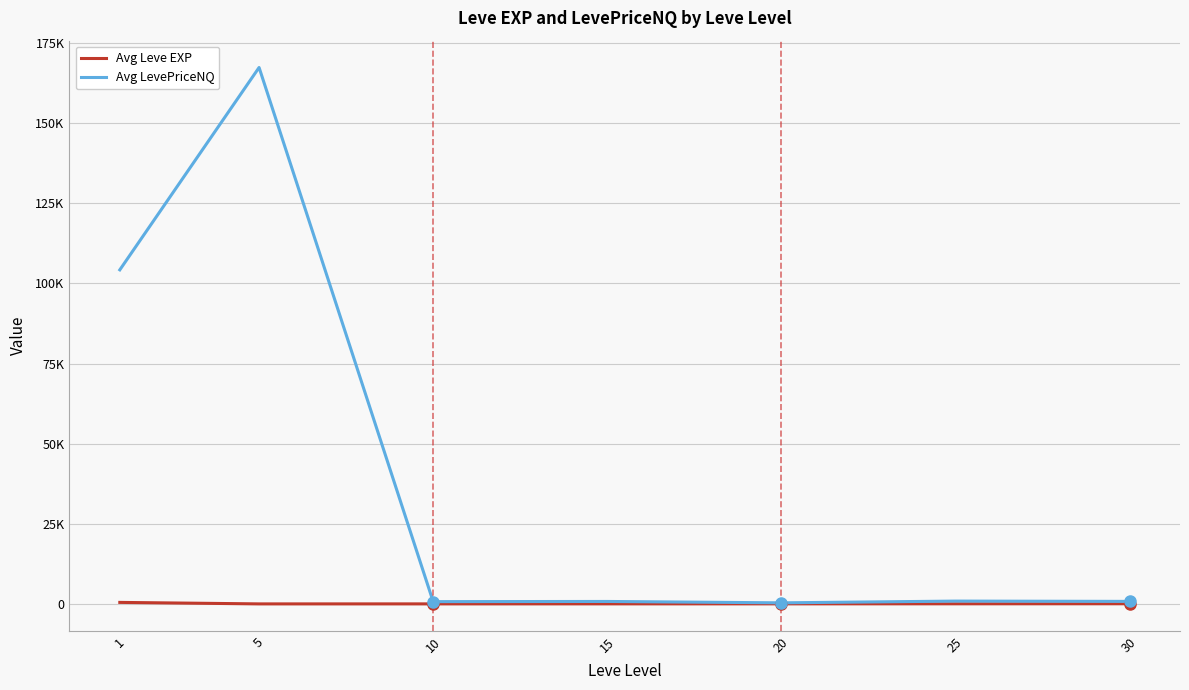

What are all the series names shown in the legend?

Avg Leve EXP, Avg LevePriceNQ